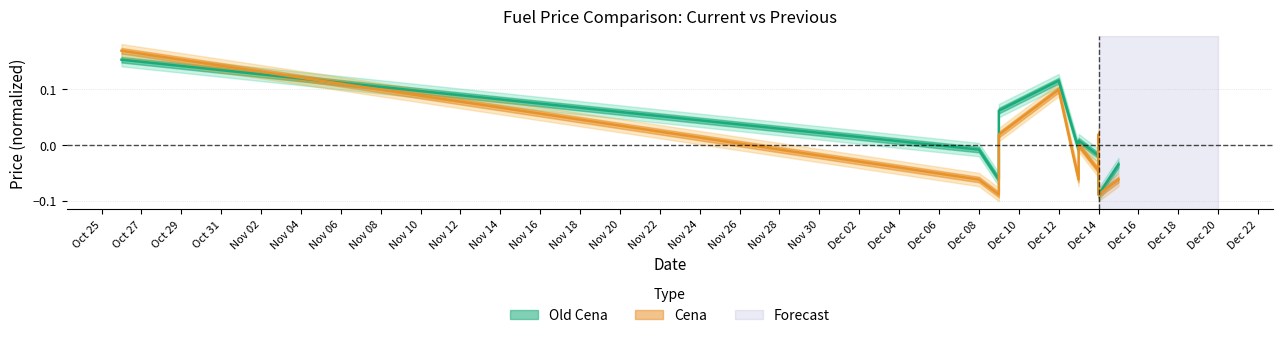

Which category has the highest value across all series?

2022-10-26